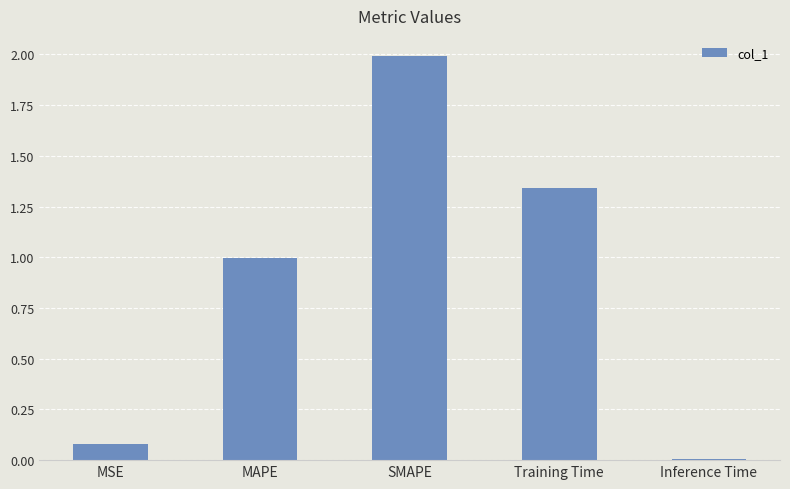

What is the maximum value shown in the chart?

2.0